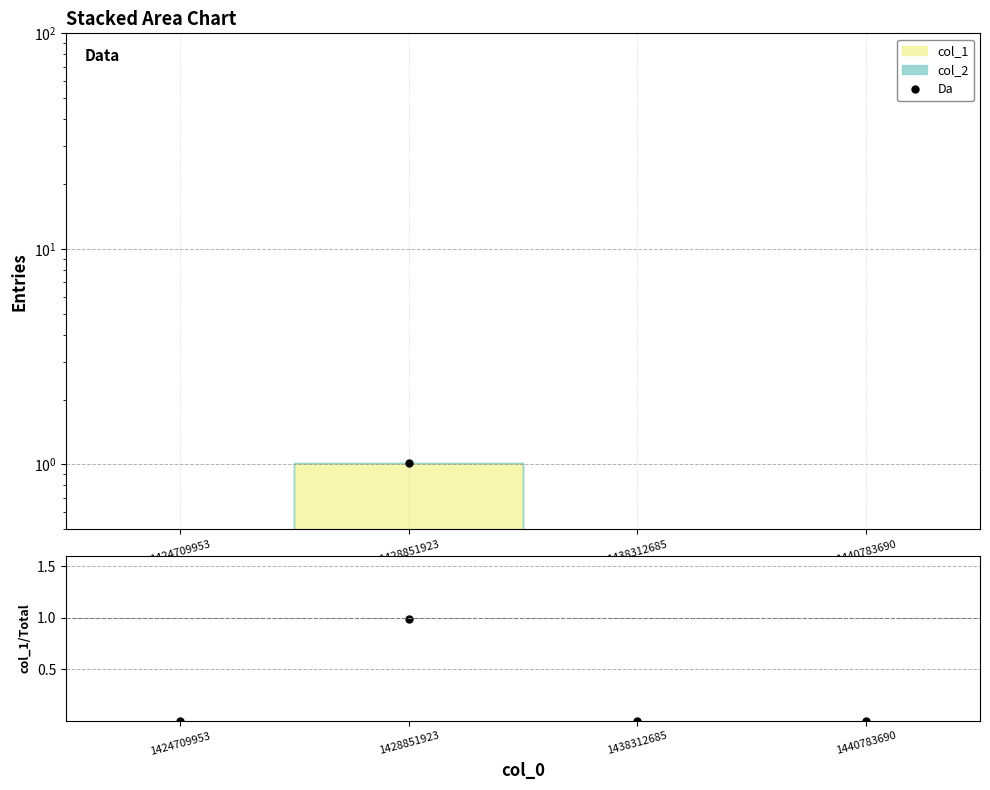

Reading left to right, transcribe all the data shown in this chart.

Da: 1424709953=0.0	1428851923=1.0	1438312685=0.0	1440783690=0.0
DATA/MC: 1424709953=0.0	1428851923=1.0	1438312685=0.0	1440783690=0.0